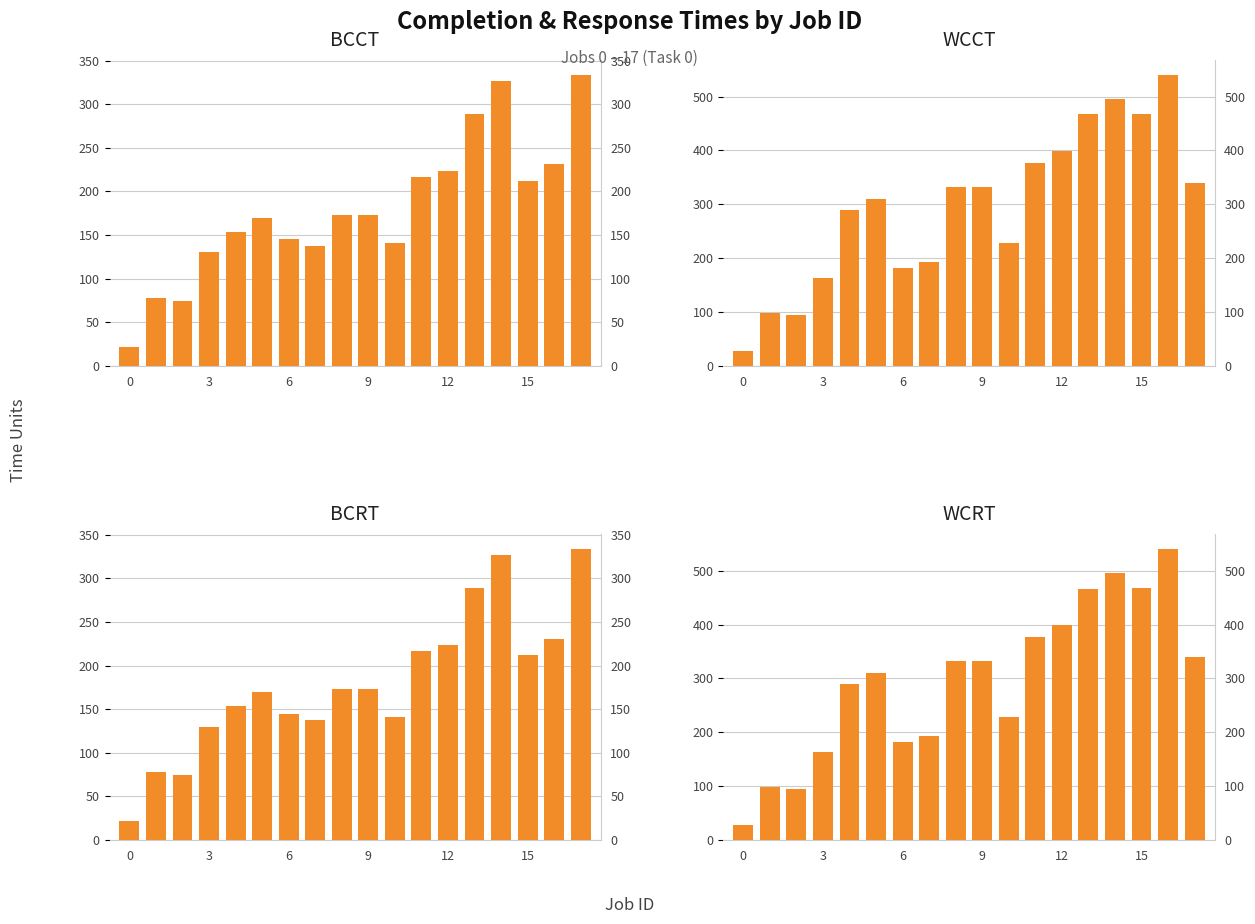

What is the greatest value displayed?

541